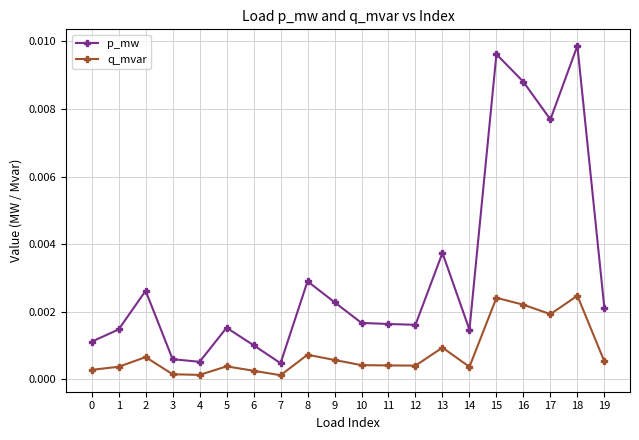

List the series in order of their peak value, lowest first.

q_mvar, p_mw